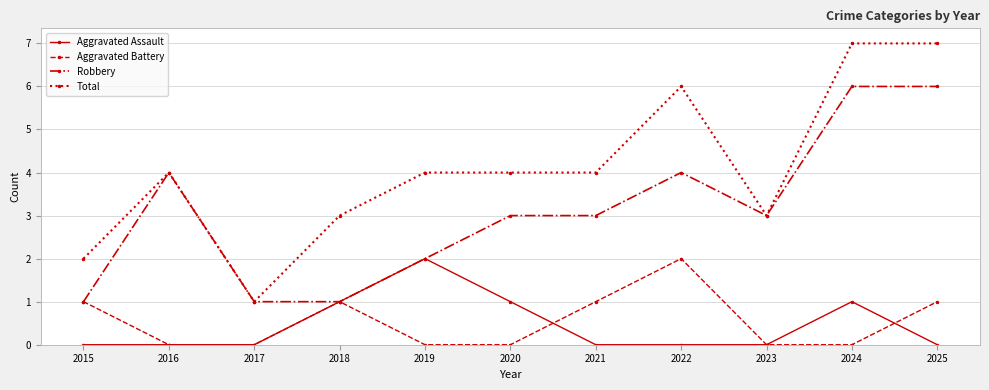

What is the difference between the maximum and minimum values in the Robbery series?

5